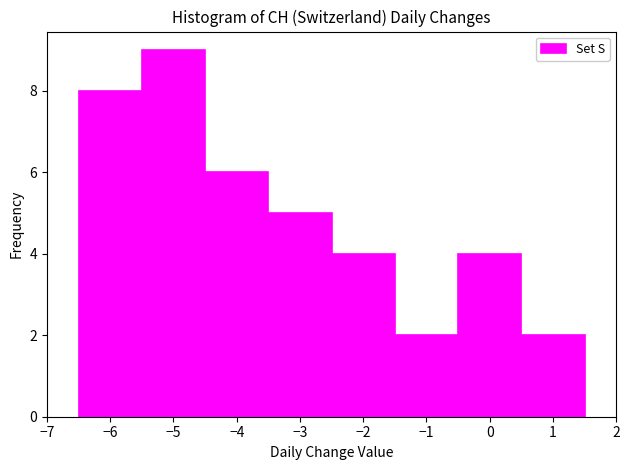

Reading left to right, list every bar in this chart as the range it spans on the x-axis followed by its height. The values are not printed on the chart, so give them approximately, as read against the axis.

-6.5 to -5.5: 8
-5.5 to -4.5: 9
-4.5 to -3.5: 6
-3.5 to -2.5: 5
-2.5 to -1.5: 4
-1.5 to -0.5: 2
-0.5 to 0.5: 4
0.5 to 1.5: 2